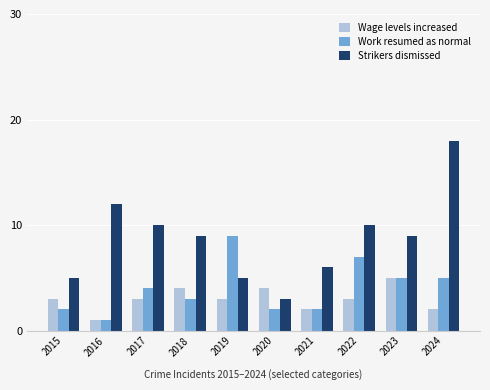

How many bars are there in each group?

3